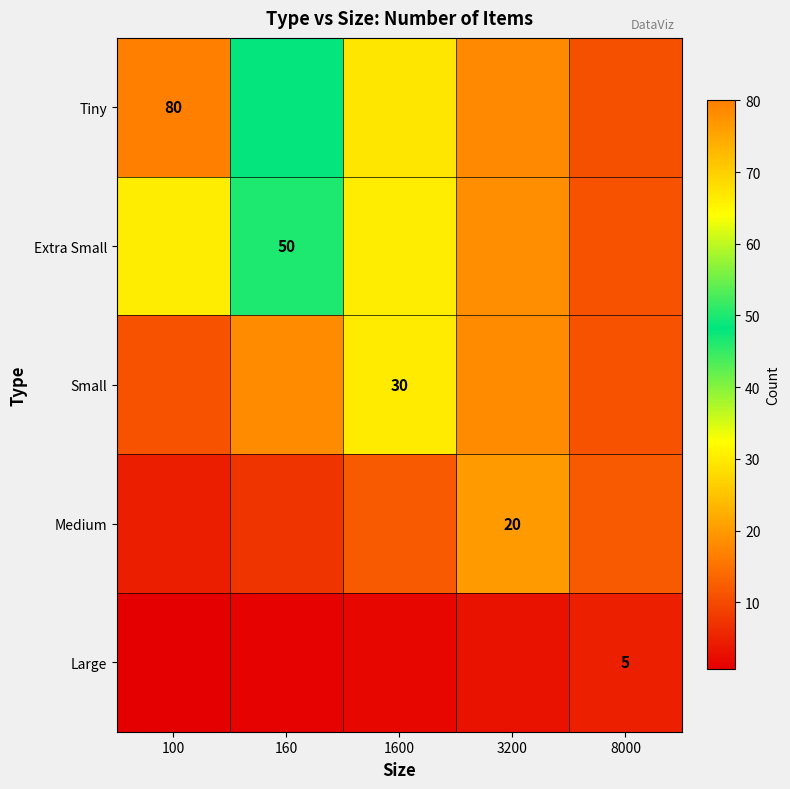

Is the value of Large at 3200 greater than the value of Medium at 100?

No